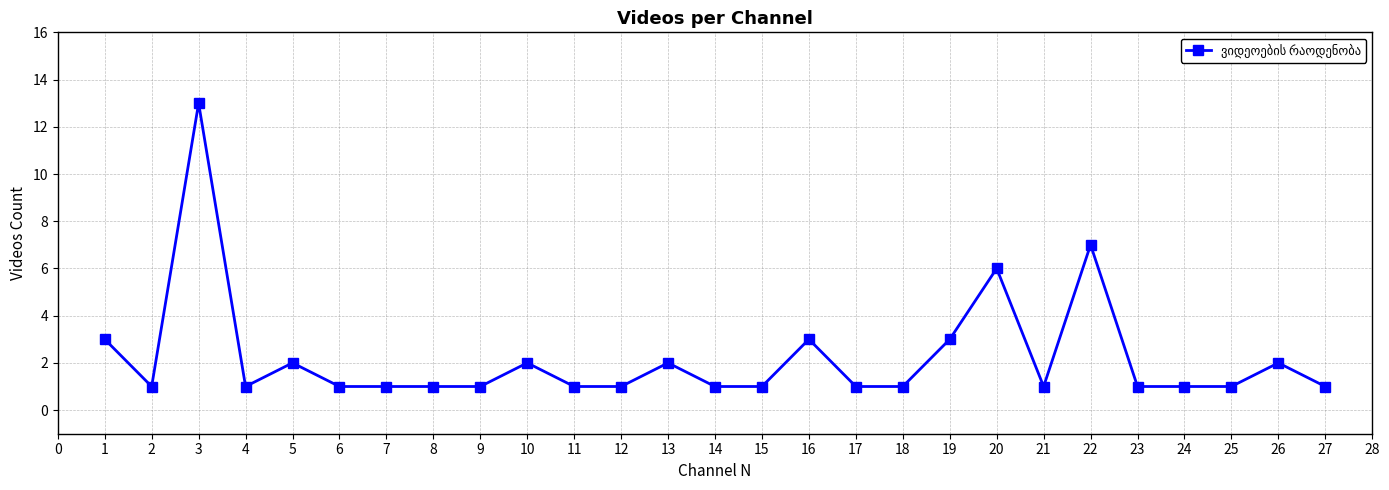

Where is the first local maximum?

3